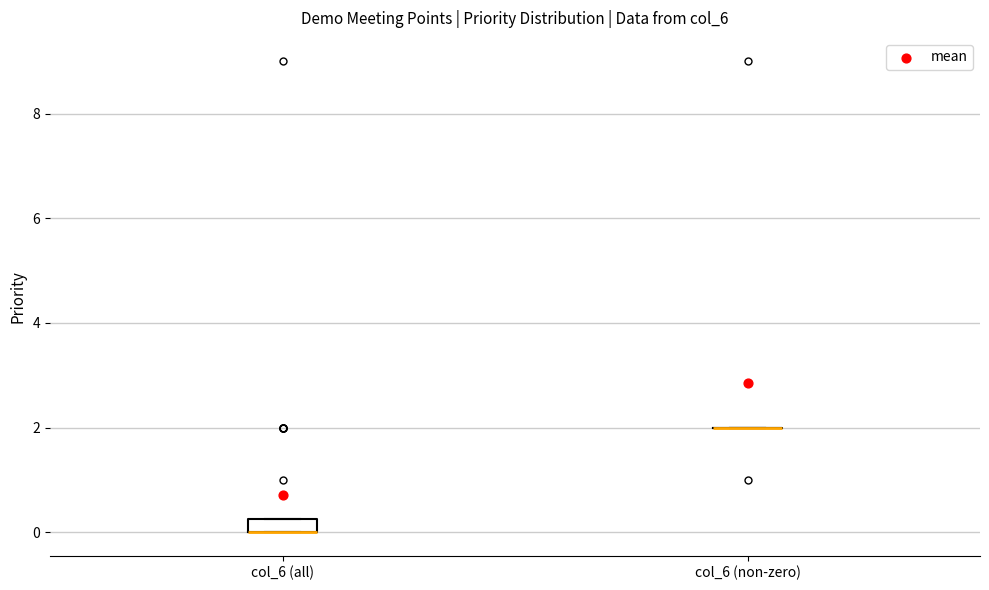

Comparing the boxes themselves (not the whiskers), which one is the tallest?

col_6 (all)